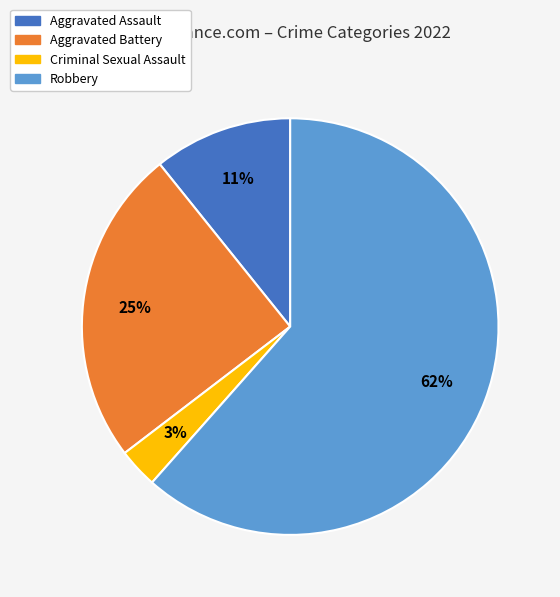

To the nearest percent, what is the difference between the Aggravated Battery and Criminal Sexual Assault slice percentages?

22%